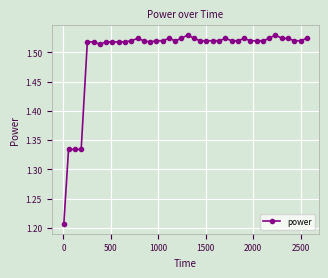

Count the values in the range 1 to 2.

40